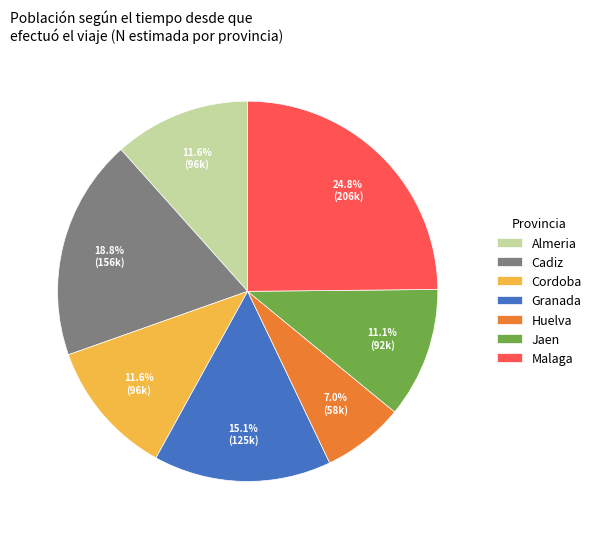

To the nearest percent, what is the difference between the largest and smallest slice percentages?

18%